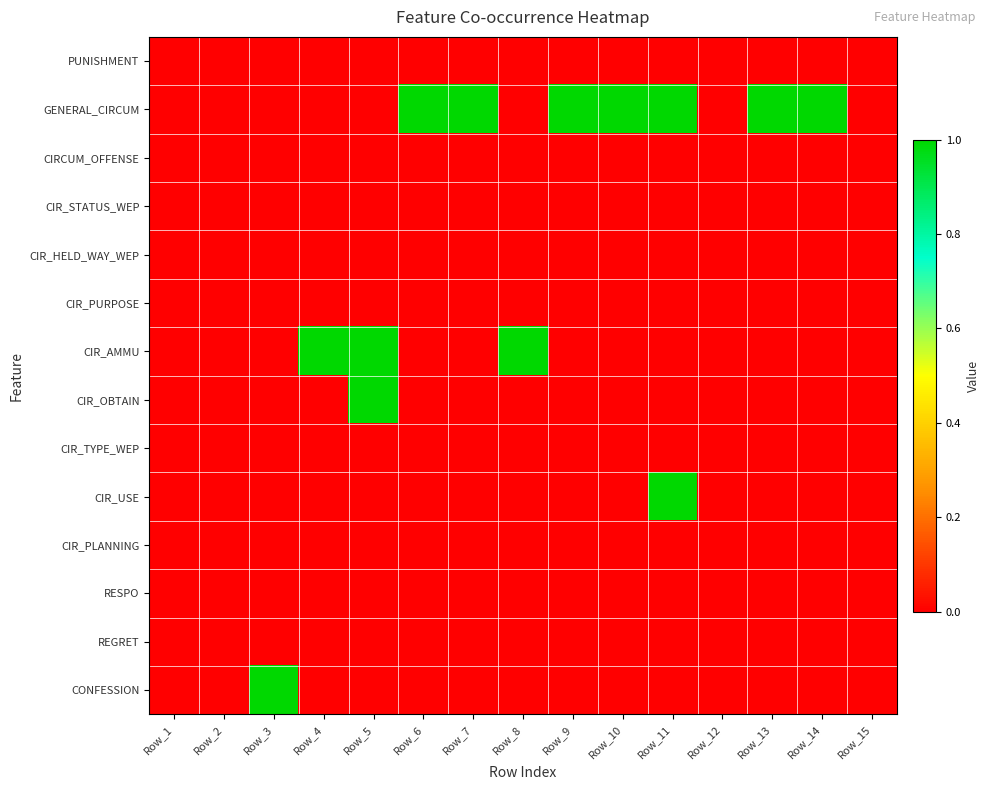

Rank the series by their maximum value, from lowest to highest.

PUNISHMENT, CIRCUM_OFFENSE, CIR_STATUS_WEP, CIR_HELD_WAY_WEP, CIR_PURPOSE, CIR_TYPE_WEP, CIR_PLANNING, RESPO, REGRET, GENERAL_CIRCUM, CIR_AMMU, CIR_OBTAIN, CIR_USE, CONFESSION